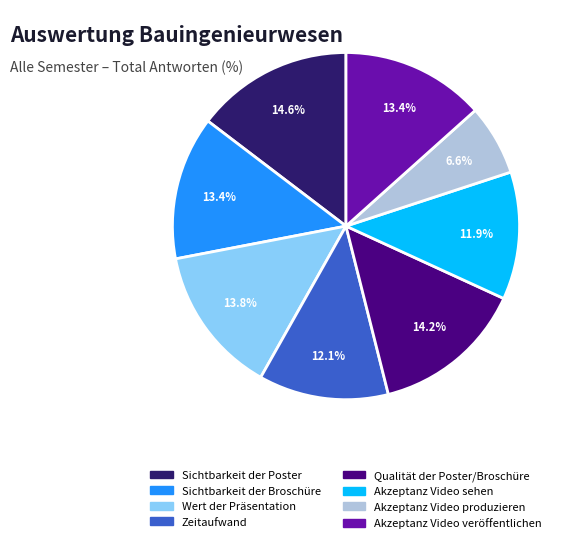

How many segments does this pie chart have?

8